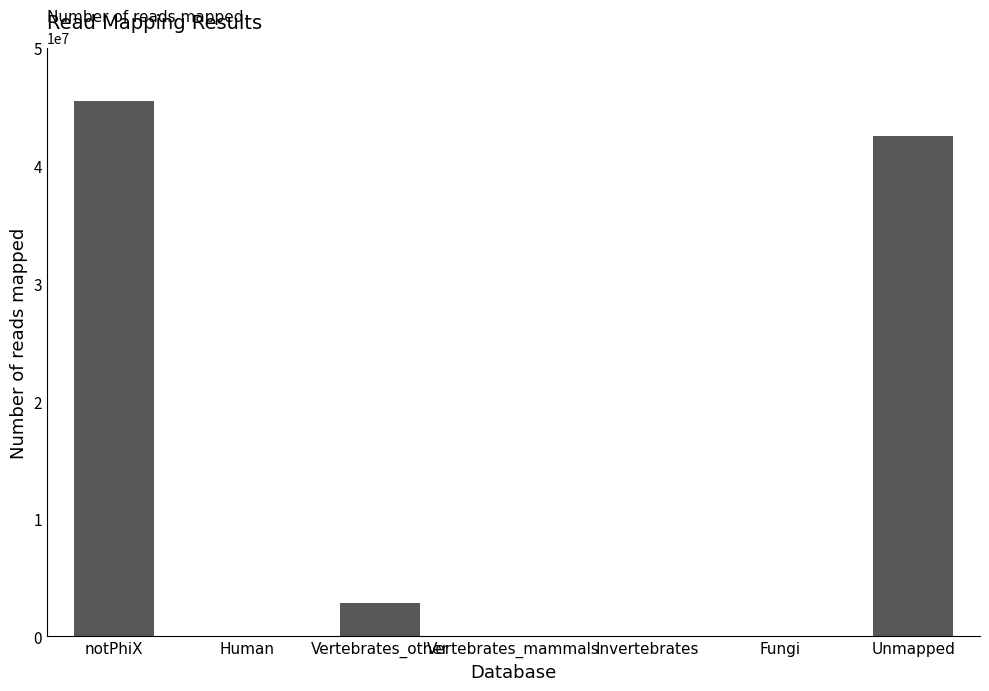

How many series are shown in this chart?

1